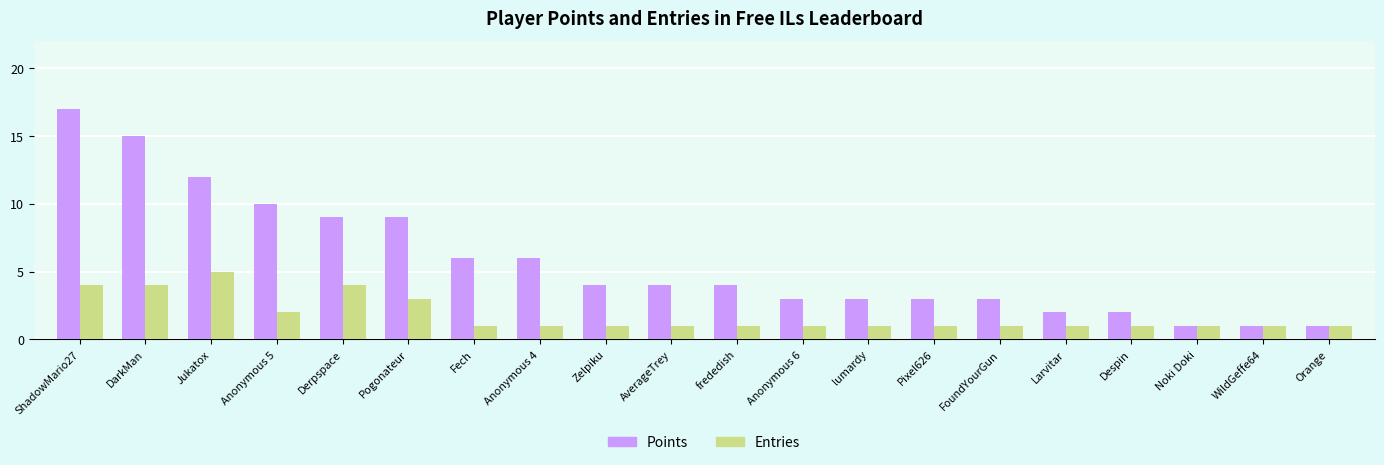

How many distinct data groups are displayed?

2